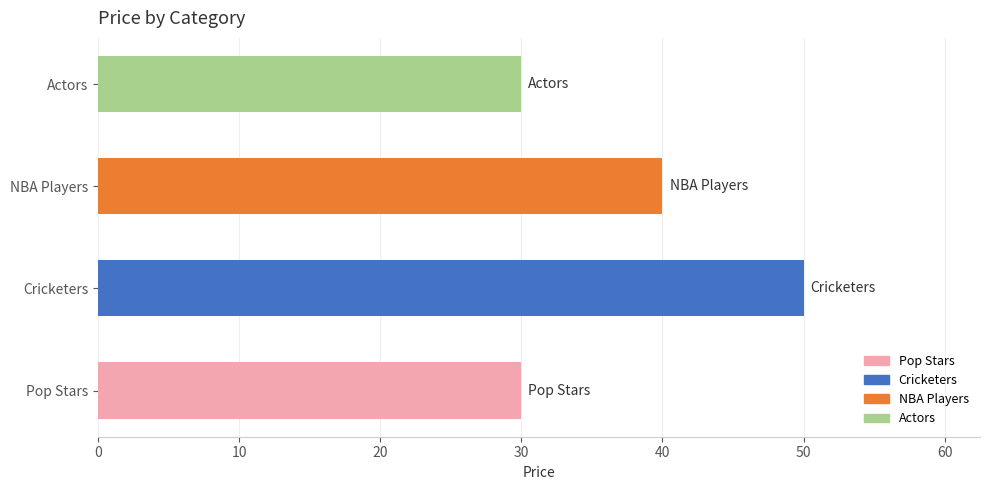

What is the greatest value displayed?

50